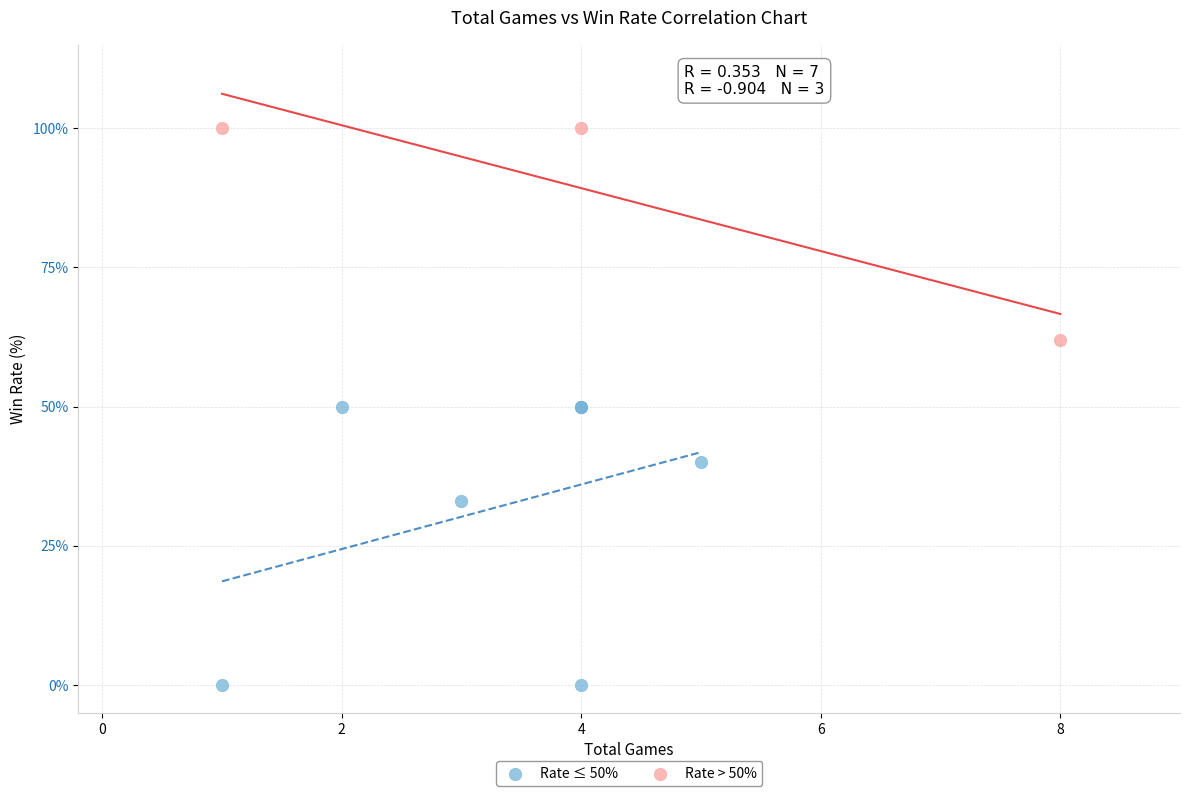

Which series contains the lowest Y value?

Rate ≤ 50%